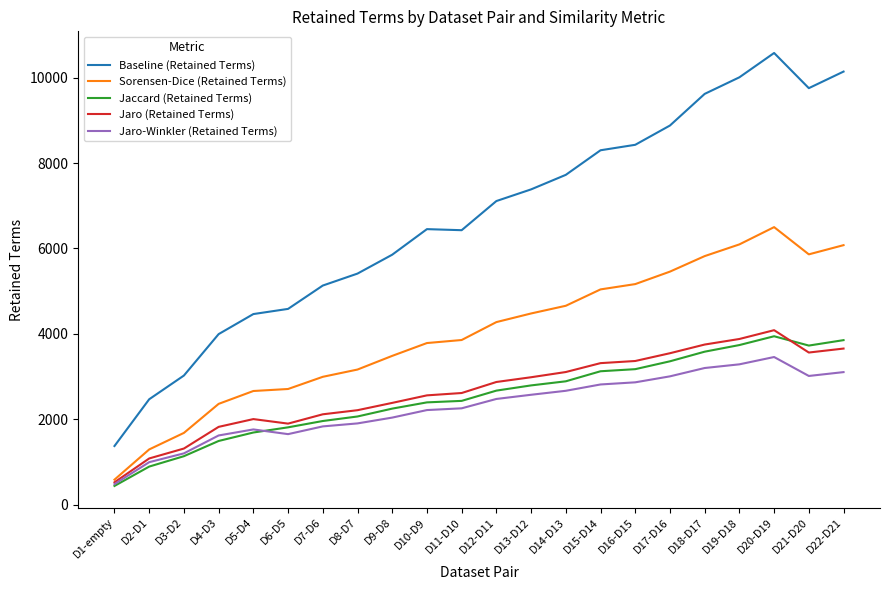

Between D12-D11 and D17-D16, which series saw the biggest shift?

Baseline (Retained Terms)